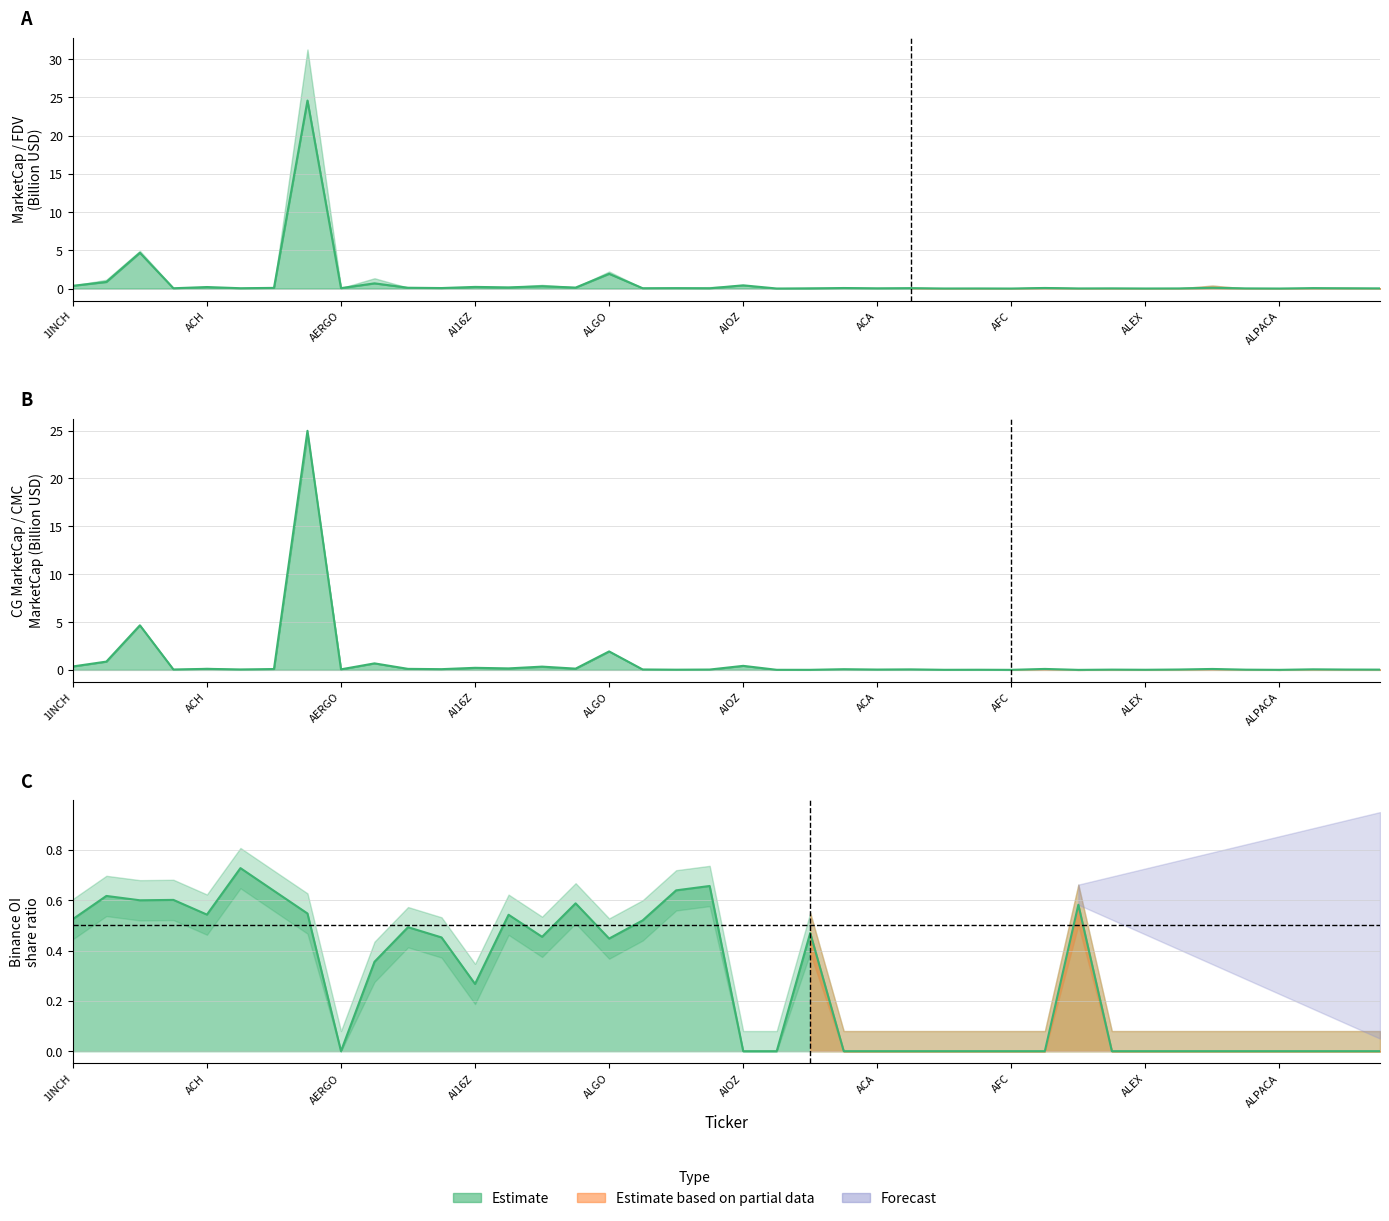

True or false: CMC_MarketCap and CG_MarketCap line cross at least once.

True